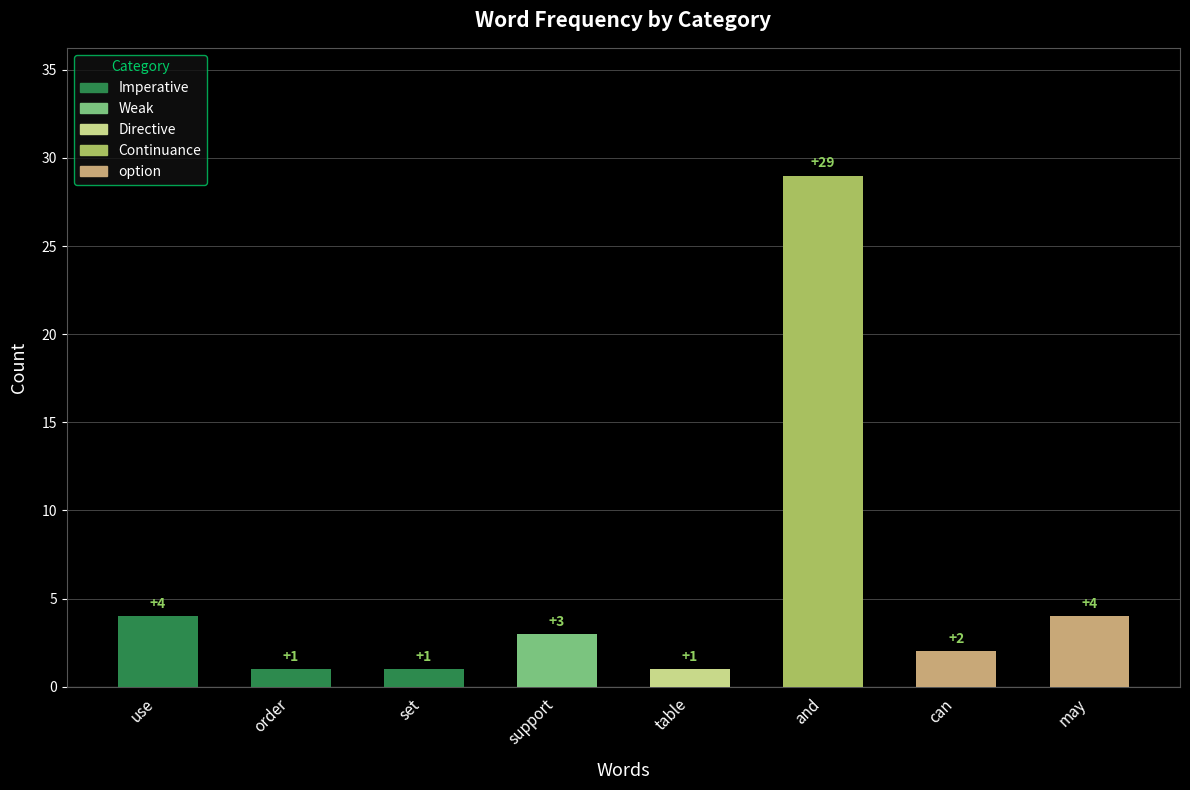

Is it true that the value at order is 1?

True